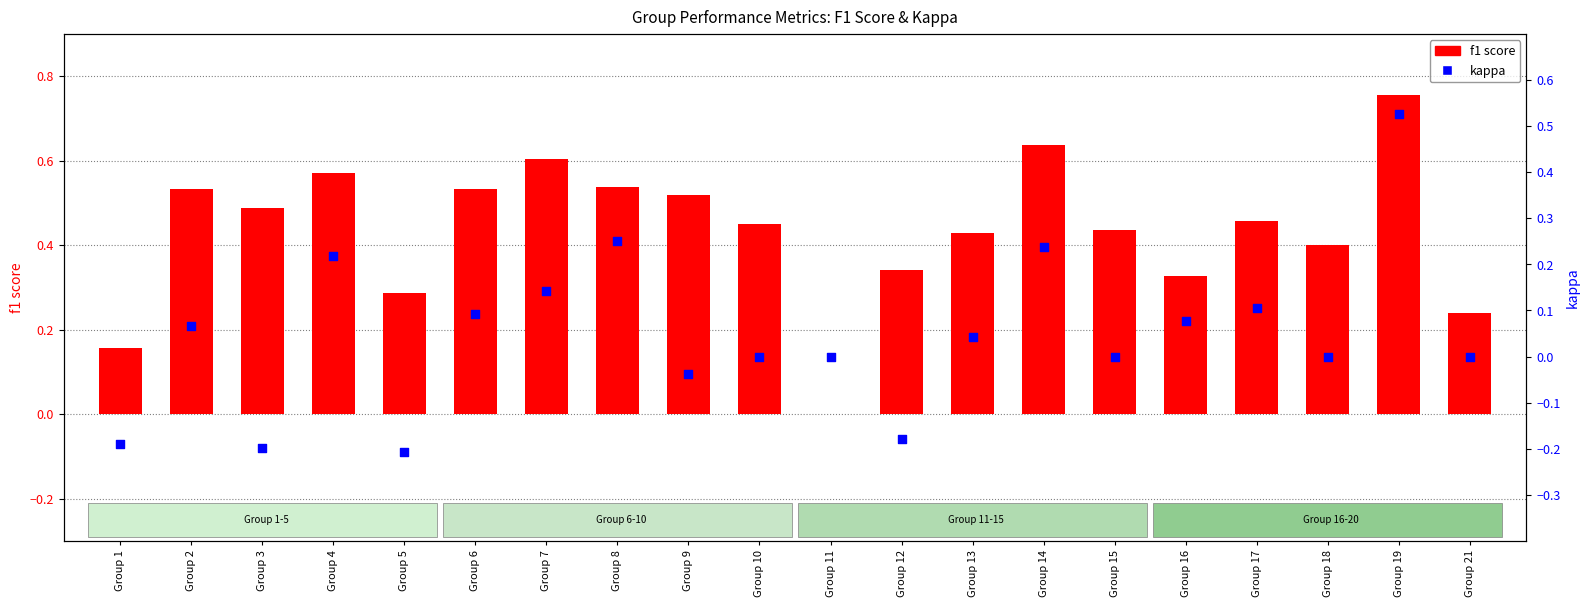

At which category is the sum across all series the highest?

Group 19